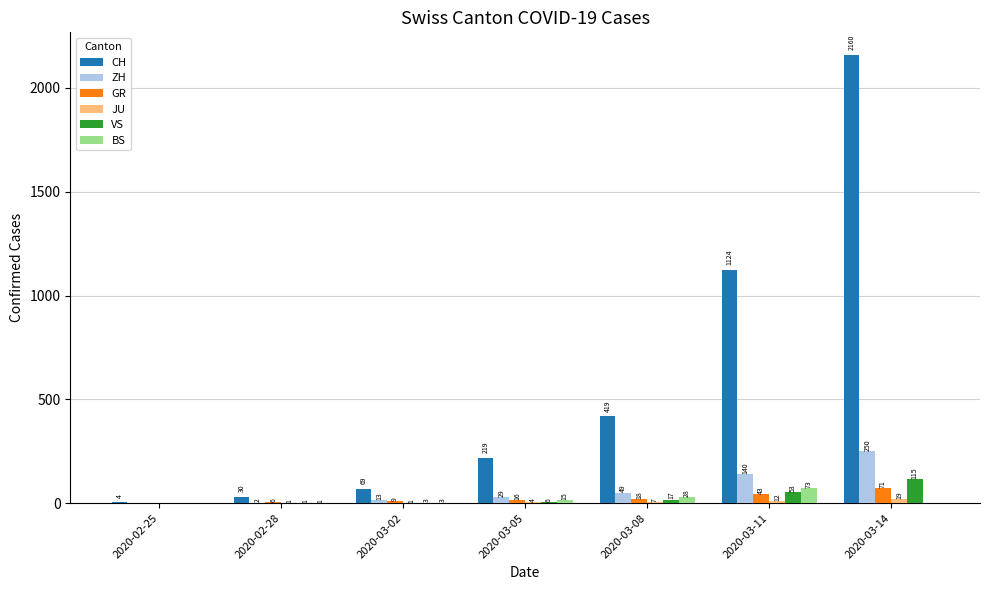

What is the highest value of the VS series?

115